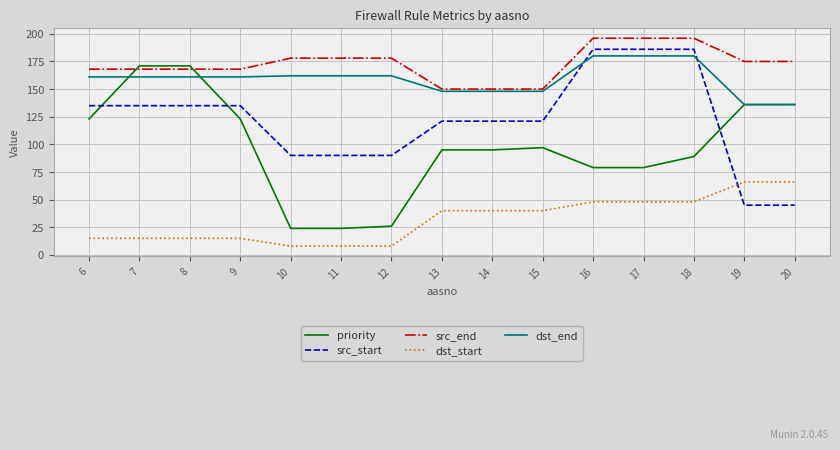

What is the sum of all src_start values?

1821